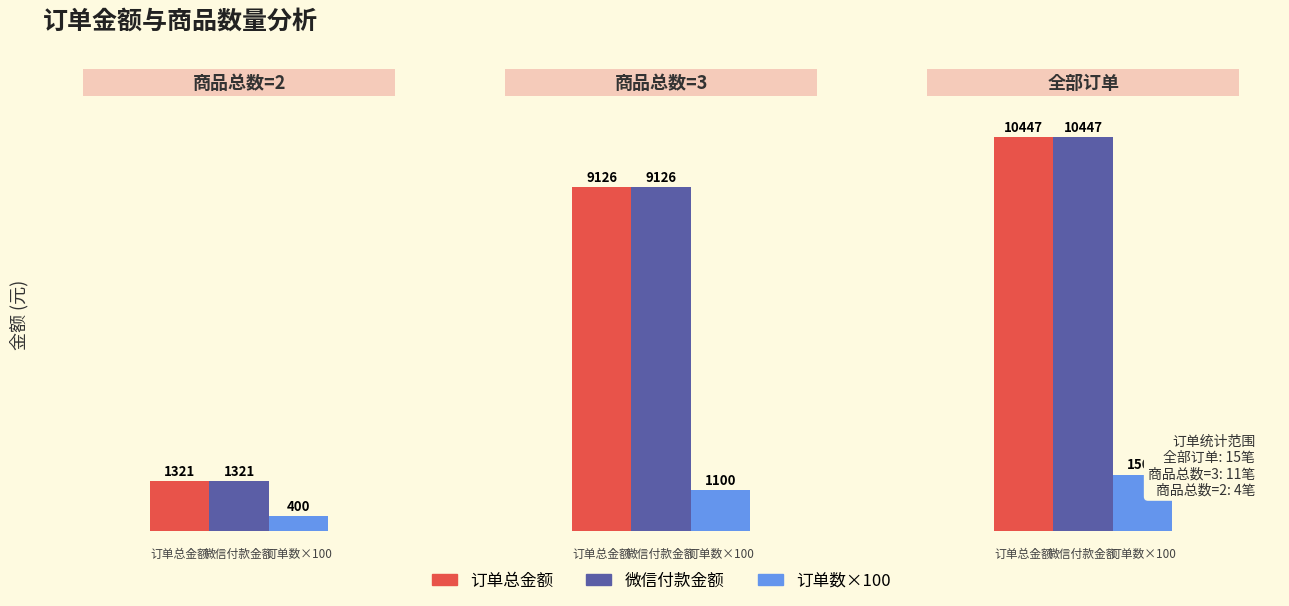

How many 订单数×100 values are between 400 and 1500?

3